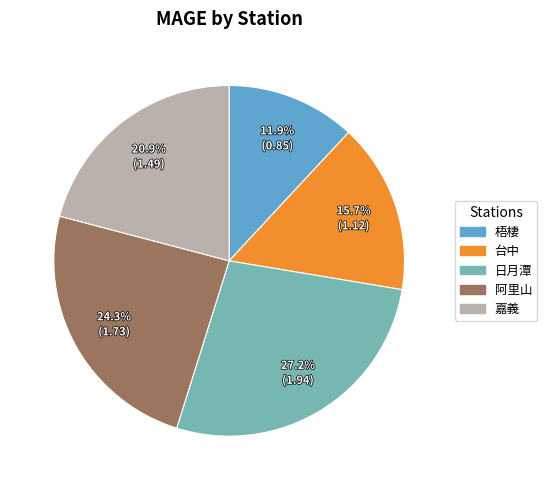

True or false: 台中 accounts for 16% of the total.

True